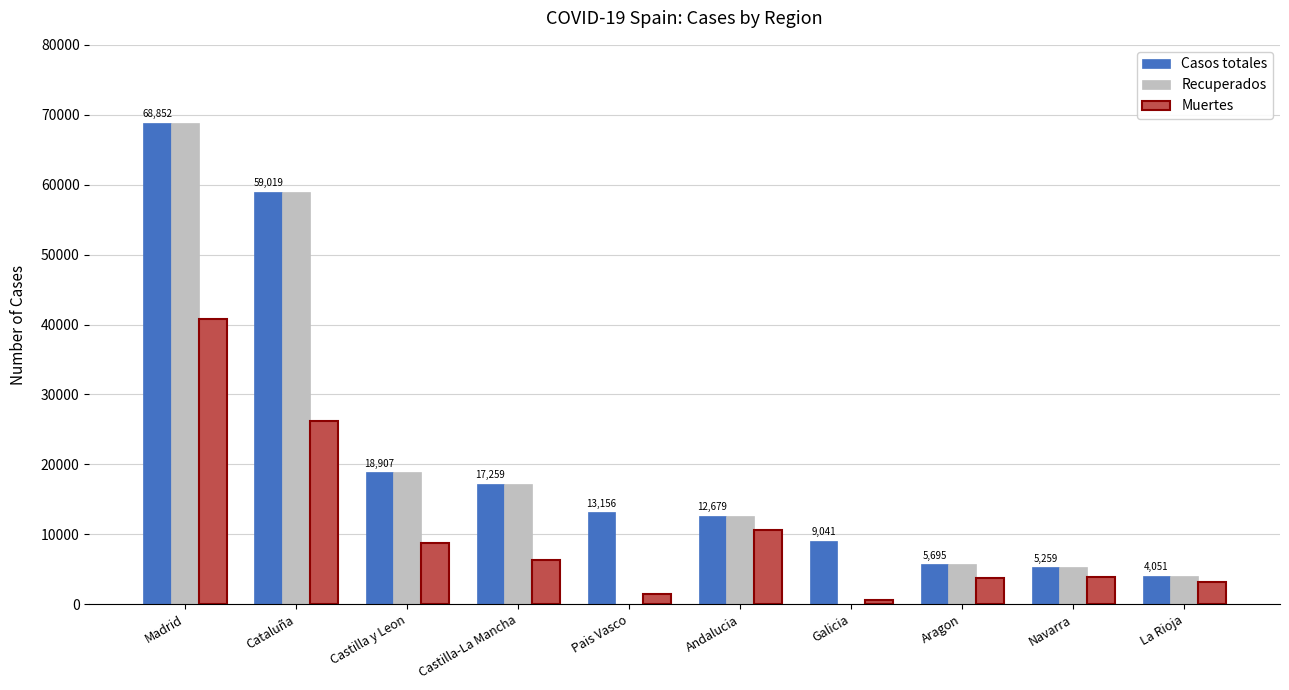

What is the sum of the Casos totales values at La Rioja and Castilla-La Mancha?

21310